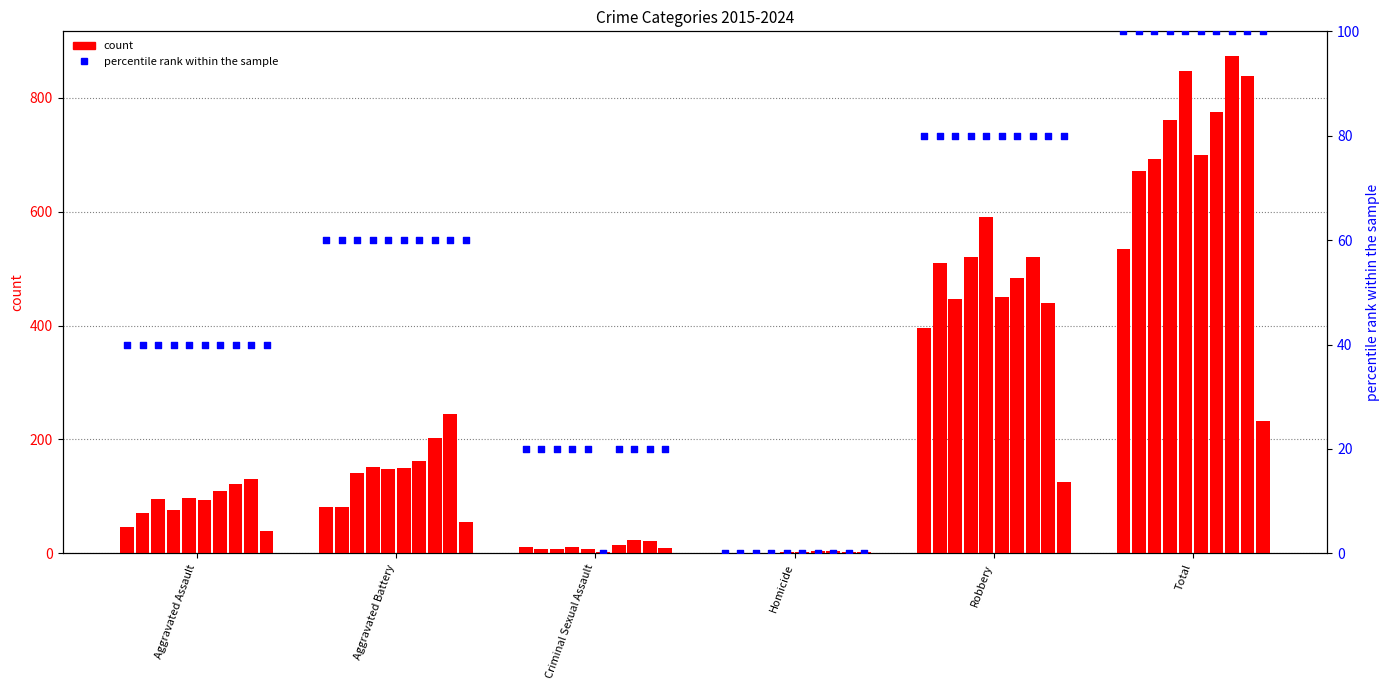

Which has a higher value, Aggravated Battery or Total?

Total